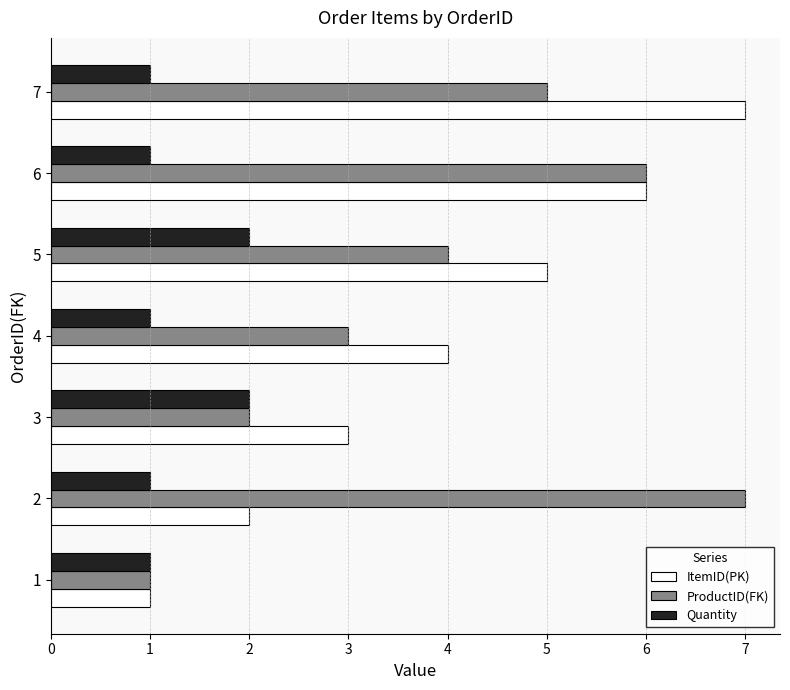

What is the greatest value displayed?

7